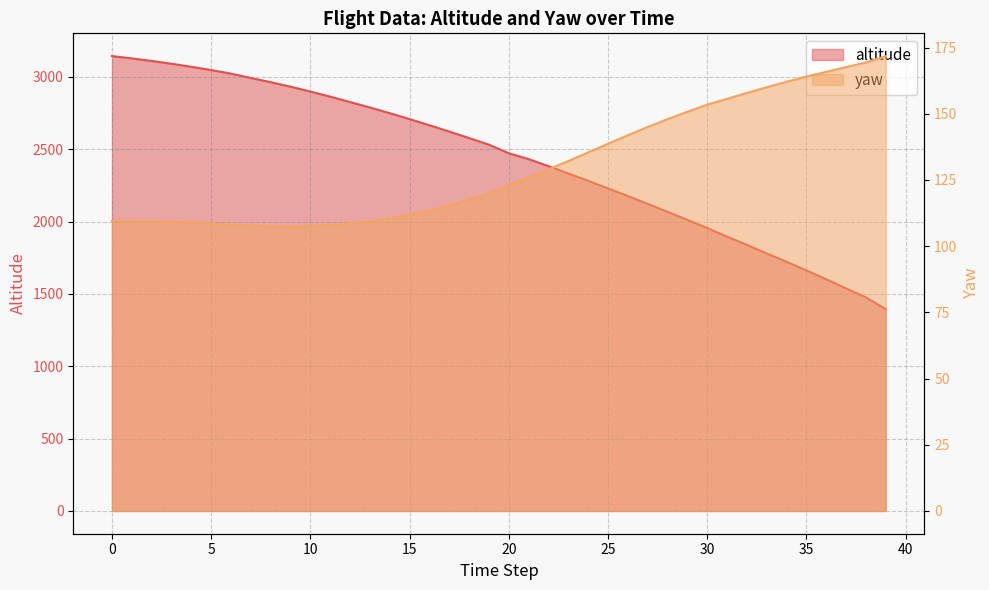

True or false: yaw and altitude cross at least once.

False